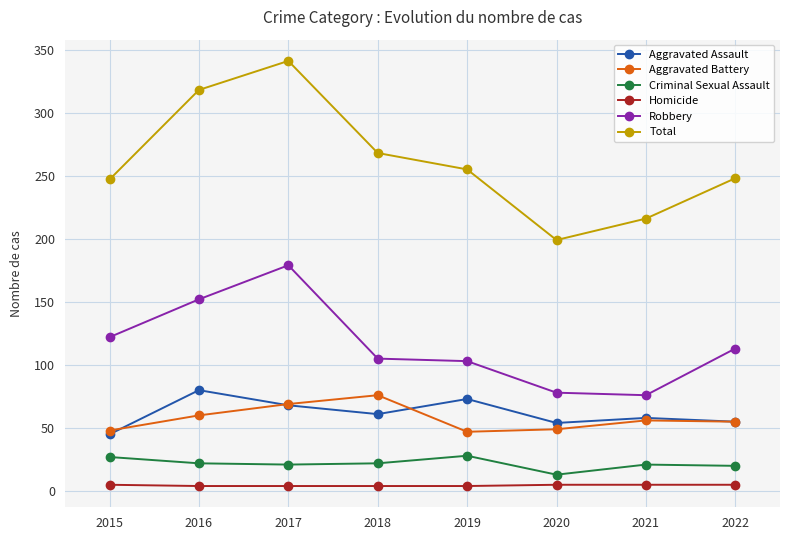

What is the maximum value for Total?

341